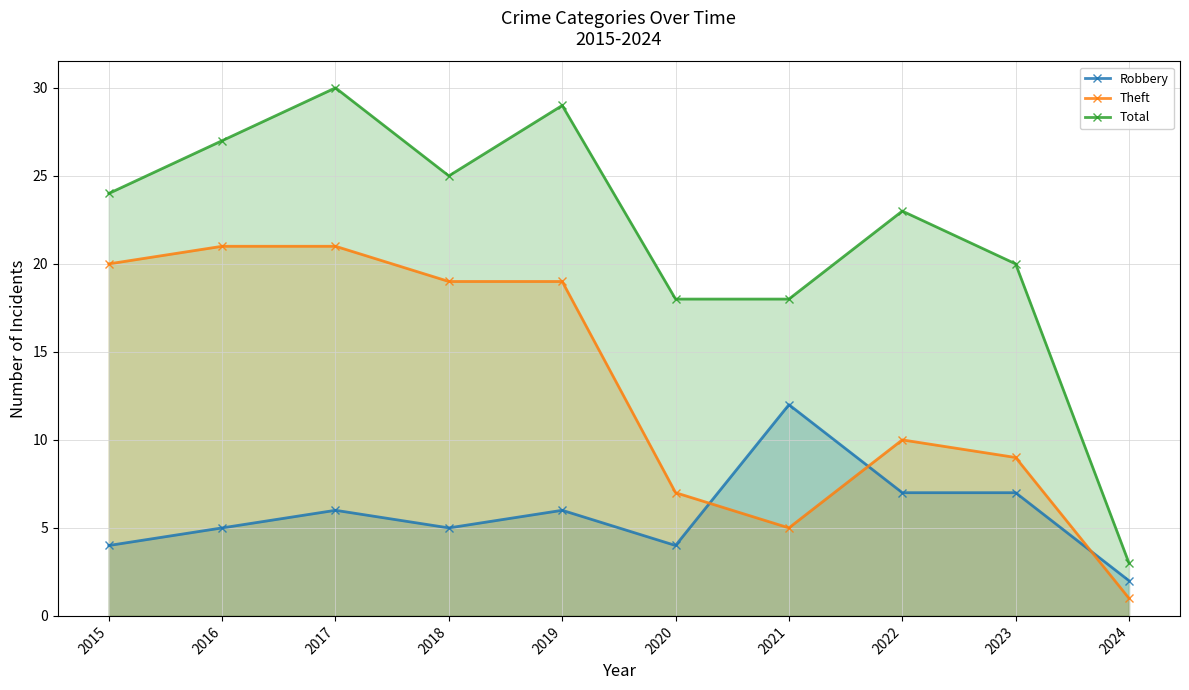

True or false: Robbery has more than 2 points higher than both neighbors.

True